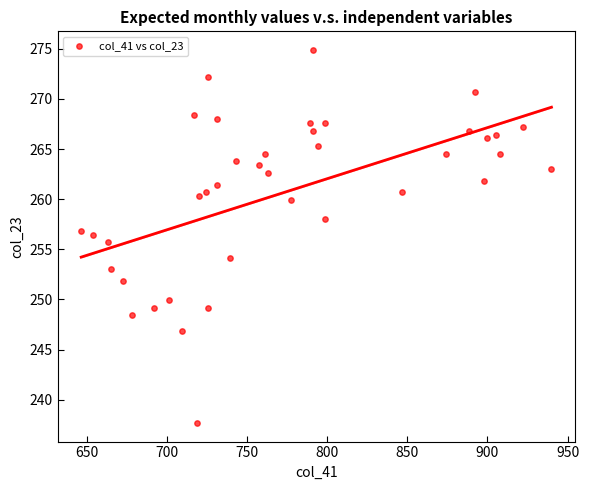

What is the range of Y values (max minus min)?

37.2